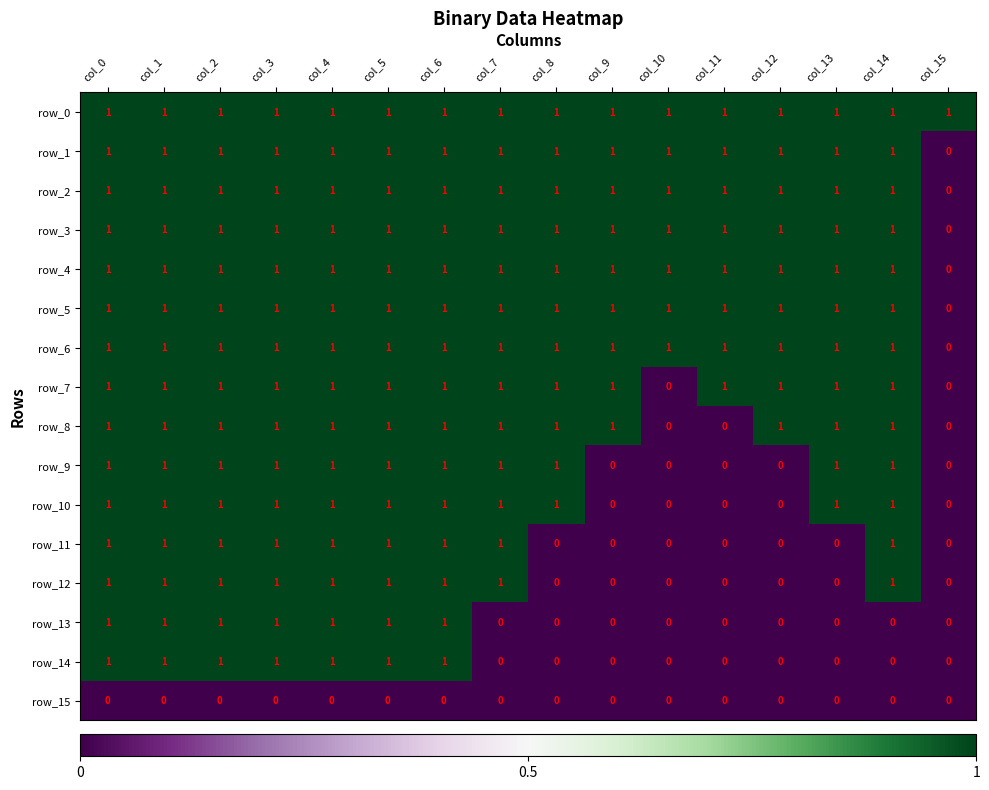

True or false: row_12 has a value of 2 at col_2.

False